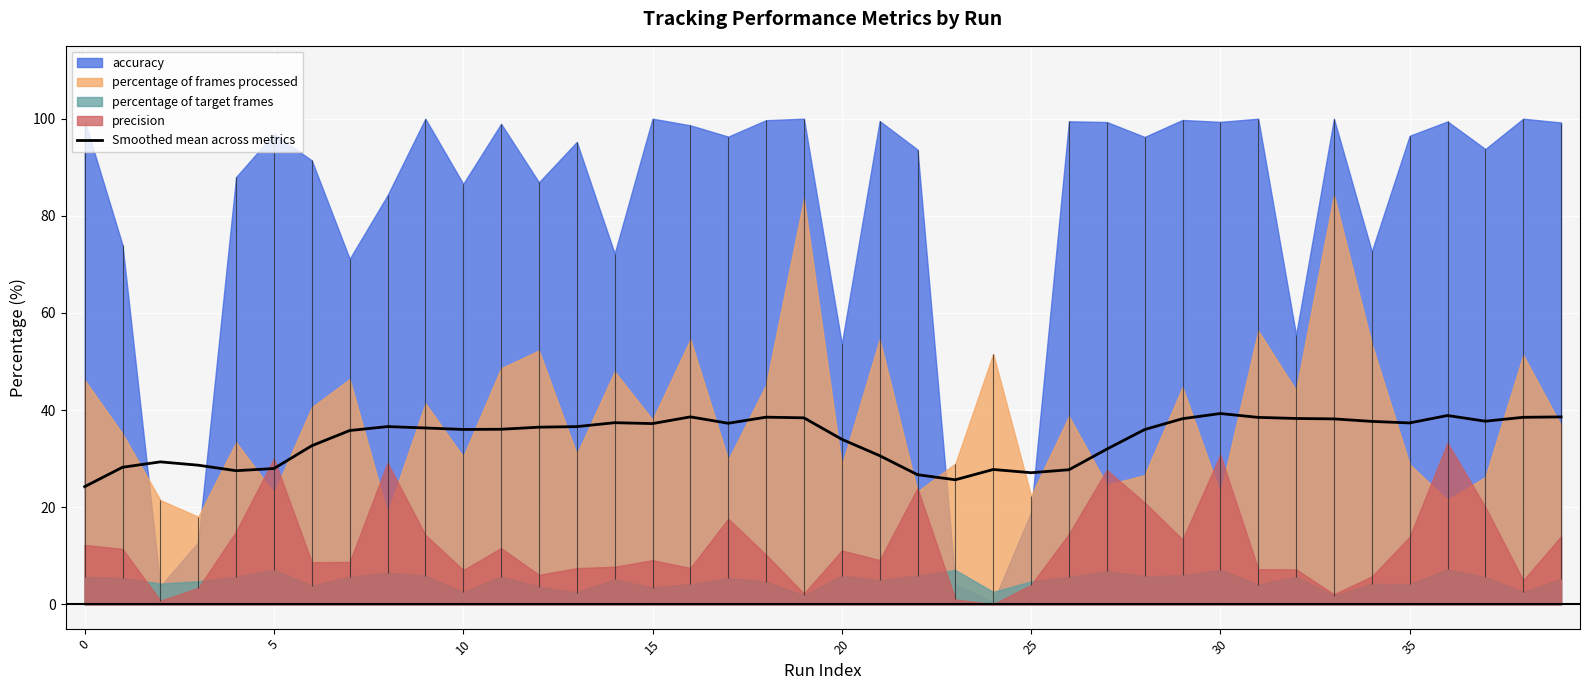

How many points are lower than both their immediate neighbors (excluding endpoints)?

8